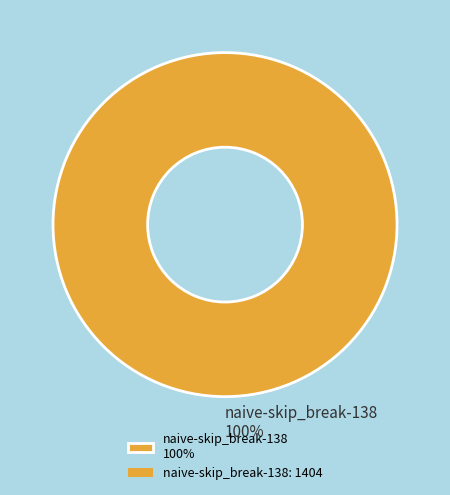

What is the majority slice?

naive-skip_break-138 100%